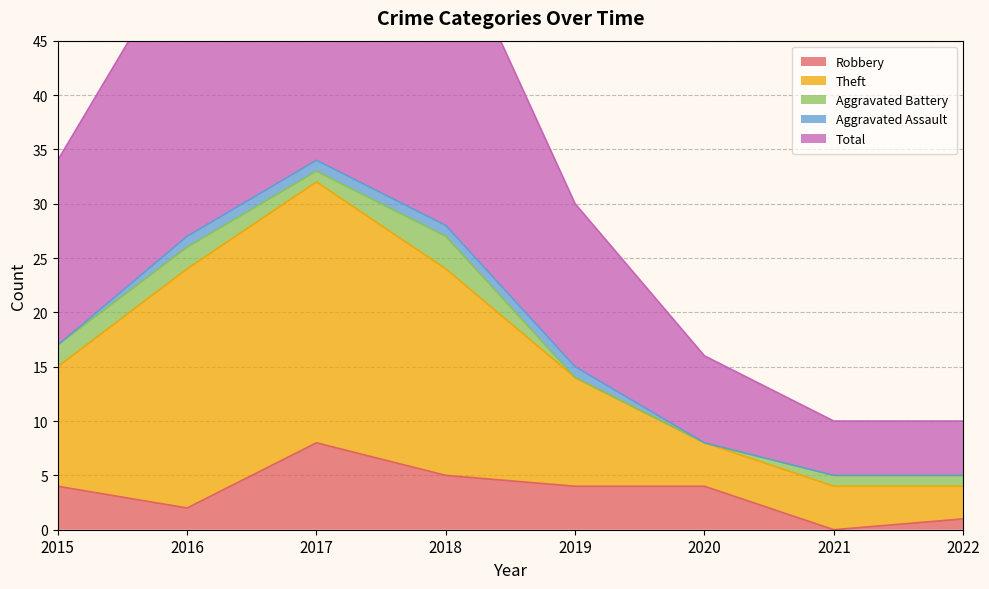

At which category is the sum across all series the highest?

2017